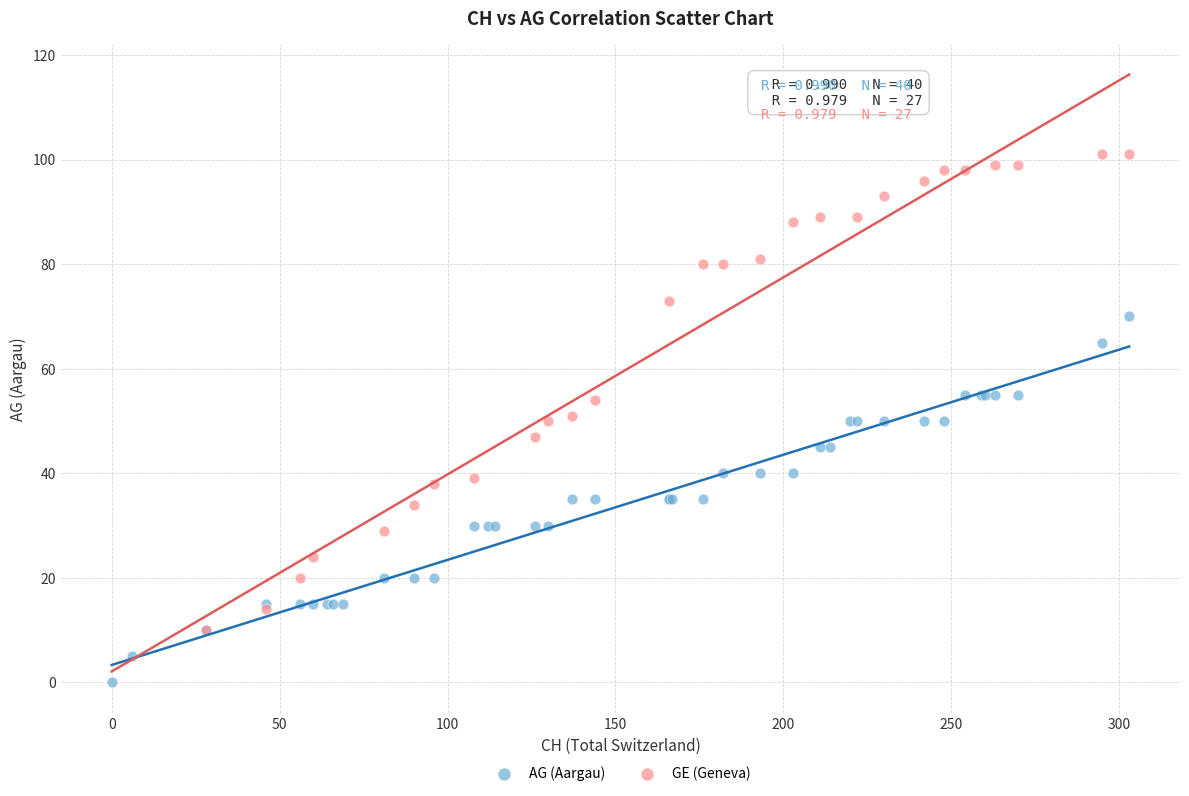

Which series contains the lowest Y value?

AG (Aargau)